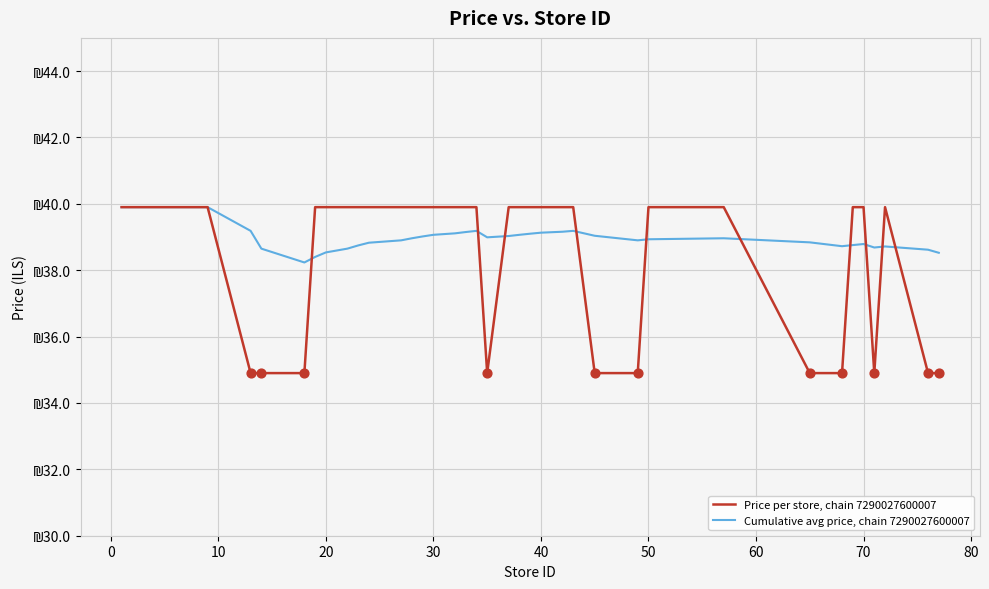

Which series has the largest total across all categories?

Cumulative avg price, chain 7290027600007